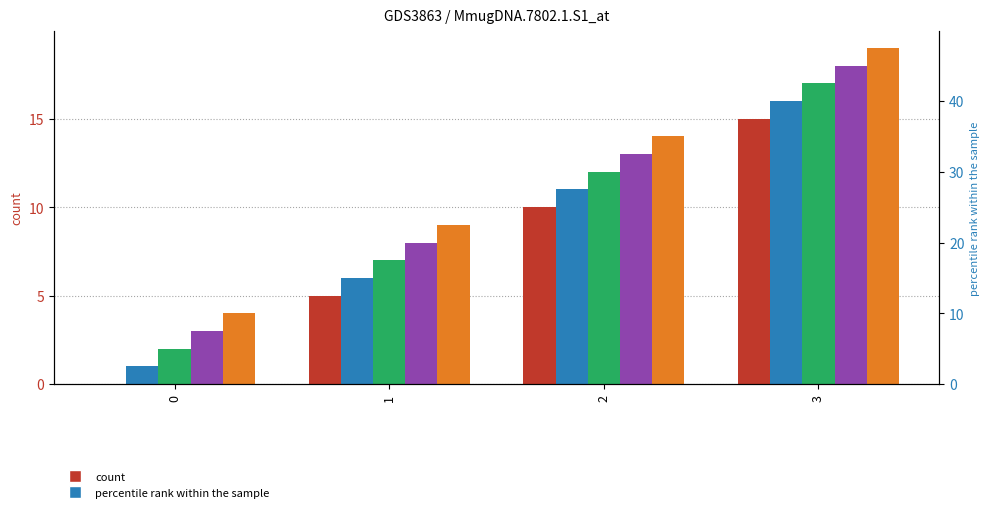

At which label does 0 first exceed 10?

3